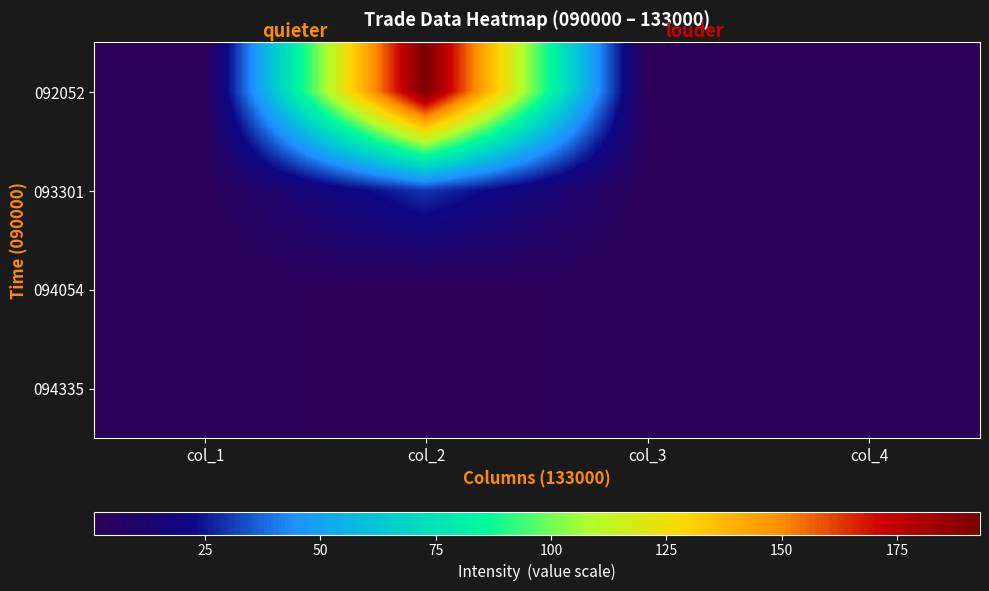

Reading left to right, extract all data points from this chart.

092052: col_1=2.4	col_2=193.0	col_3=2.4	col_4=2.4
093301: col_1=2.4	col_2=30.0	col_3=2.4	col_4=2.4
094054: col_1=2.4	col_2=1.0	col_3=2.4	col_4=2.4
094335: col_1=2.5	col_2=1.0	col_3=2.4	col_4=2.5